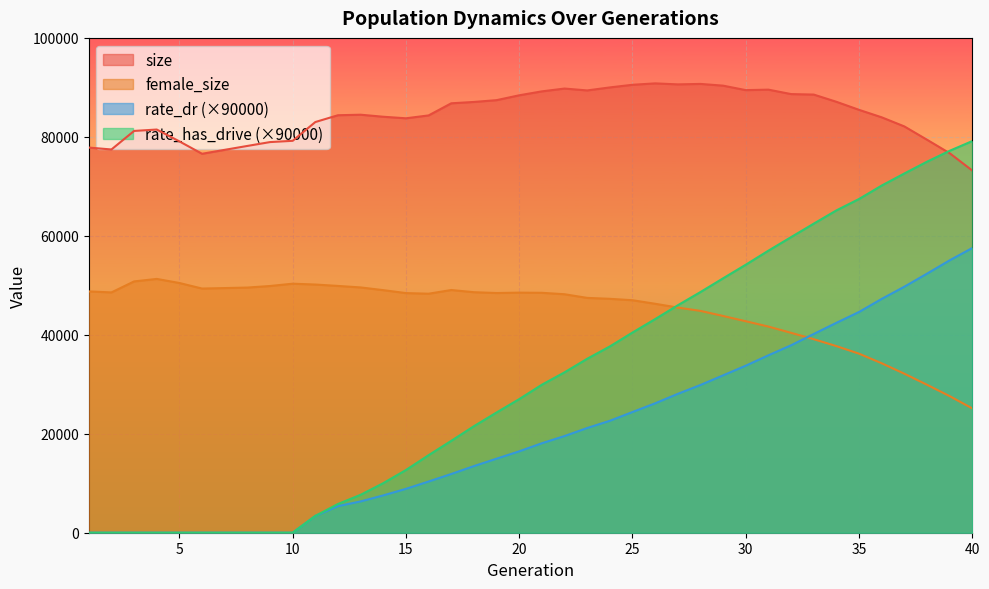

At which category does the chart reach its minimum across all series?

1